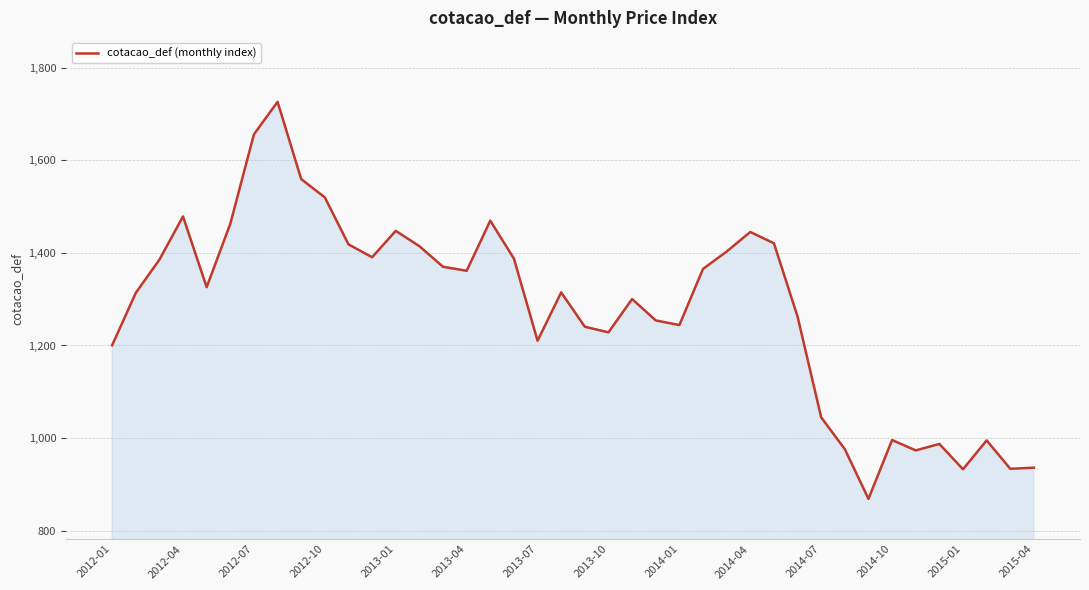

What is the difference between the maximum and minimum values?

857.3